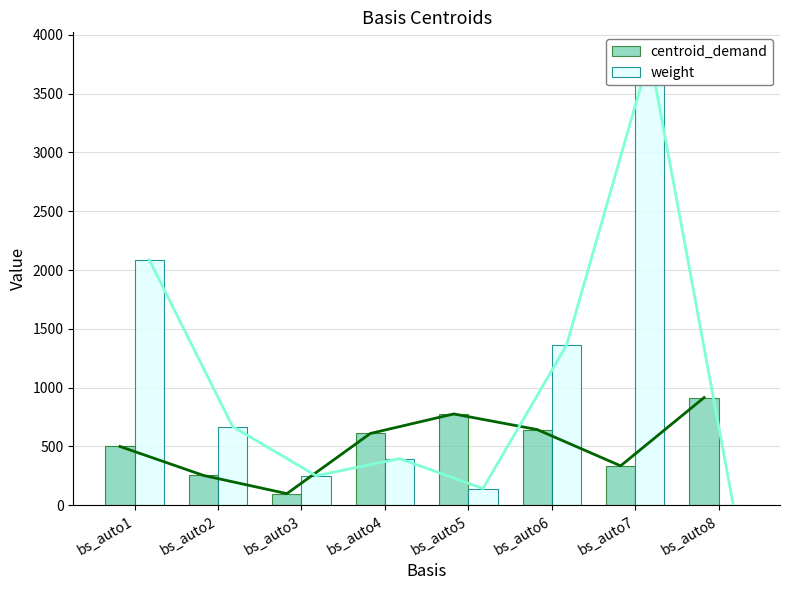

What is the sum of all weight values?

8736.0